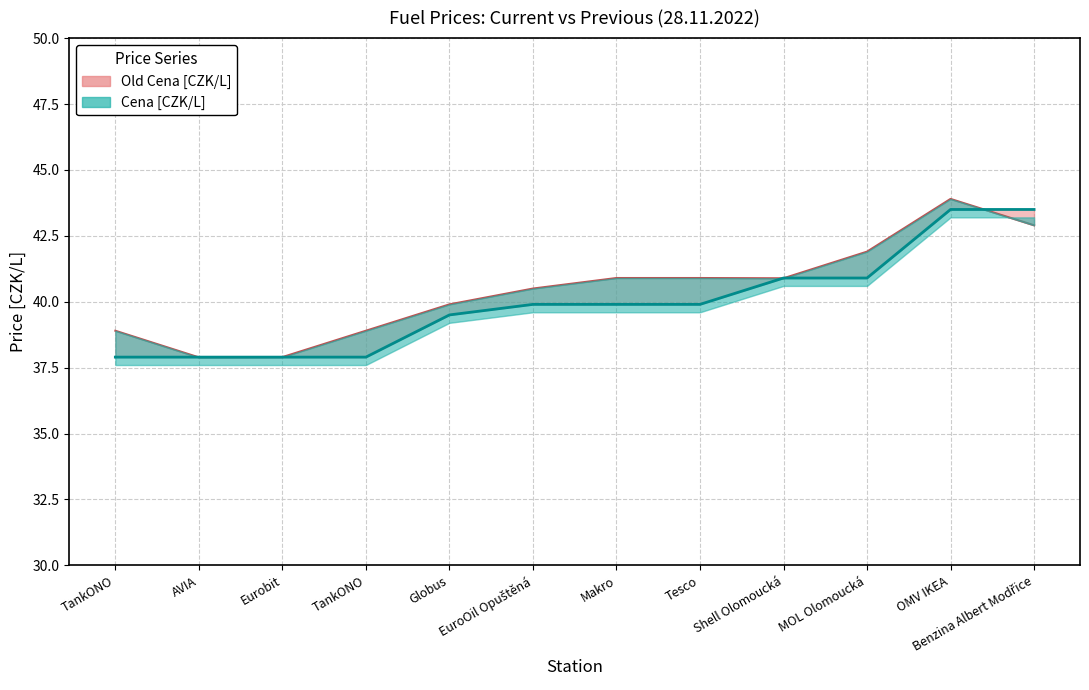

Reading left to right, extract all data points from this chart.

Old Cena: TankONO=38.9	AVIA=37.9	Eurobit=37.9	TankONO=38.9	Globus=39.9	EuroOil Opuštěná=40.5	Makro=40.9	Tesco=40.9	Shell Olomoucká=40.9	MOL Olomoucká=41.9	OMV IKEA=43.9	Benzina Albert Modřice=42.9
Cena: TankONO=37.9	AVIA=37.9	Eurobit=37.9	TankONO=37.9	Globus=39.5	EuroOil Opuštěná=39.9	Makro=39.9	Tesco=39.9	Shell Olomoucká=40.9	MOL Olomoucká=40.9	OMV IKEA=43.5	Benzina Albert Modřice=43.5